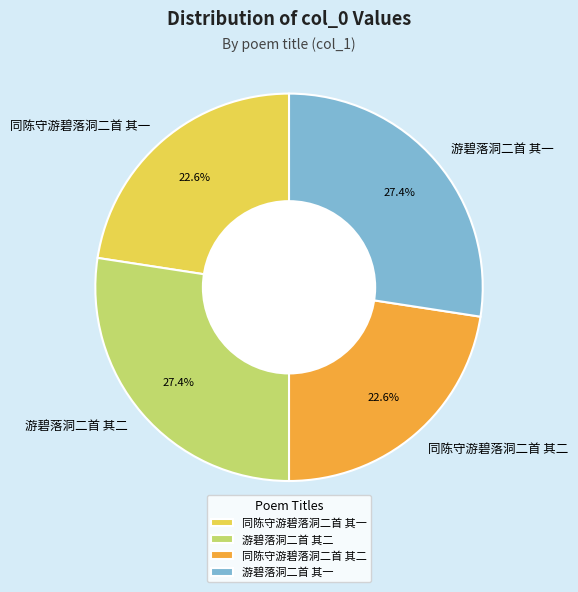

What percentage is NOT represented by 同陈守游碧落洞二首 其二?

77.4%